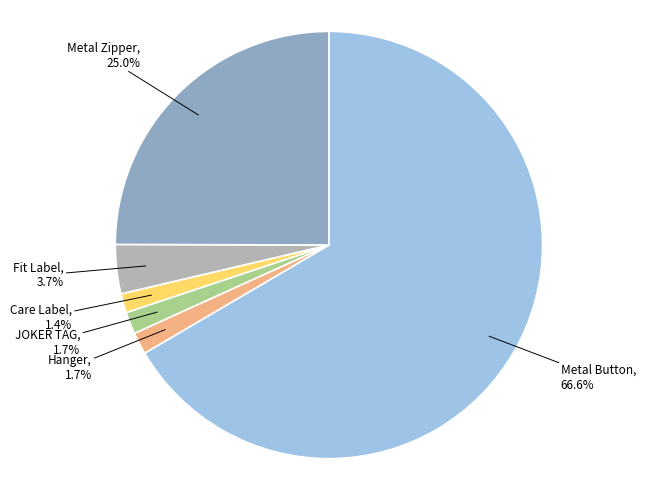

How many segments does this pie chart have?

6